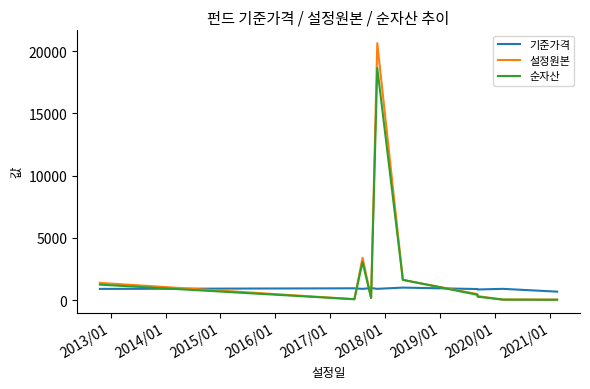

Which series has the widest spread of values?

설정원본